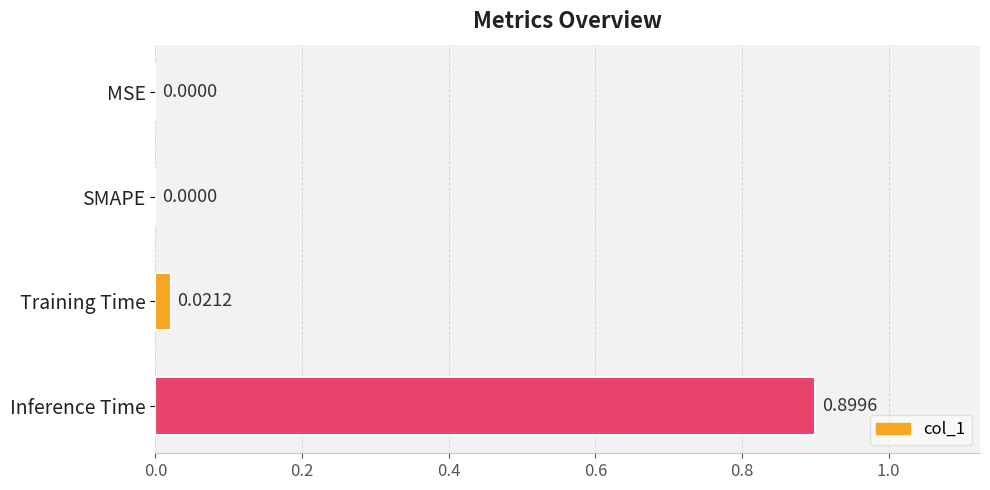

What is the change in value from Training Time to Inference Time?

+0.9